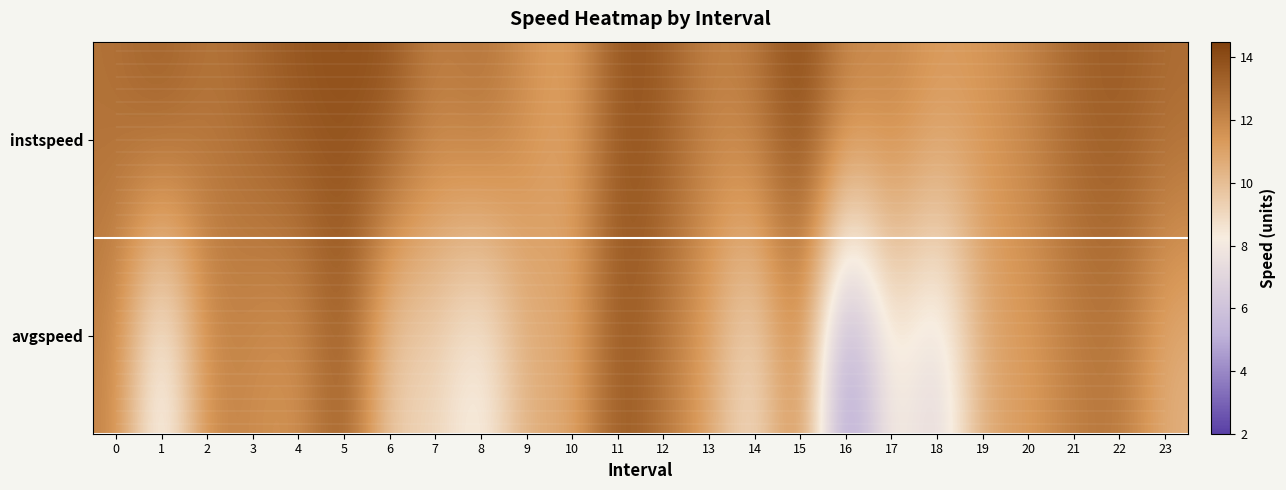

Reading left to right, transcribe all the data shown in this chart.

instspeed: 0=12.7	1=13.6	2=12.6	3=13.1	4=13.8	5=13.9	6=13.9	7=12.2	8=12.9	9=11.7	10=10.9	11=13.9	12=13.5	13=12.1	14=12.5	15=14.4	16=12.0	17=12.2	18=11.3	19=11.5	20=12.1	21=13.2	22=13.6	23=13.0
avgspeed: 0=12.1	1=6.6	2=12.1	3=11.8	4=11.3	5=13.9	6=9.1	7=9.2	8=7.5	9=10.7	10=10.6	11=13.9	12=12.5	13=10.9	14=8.1	15=12.7	16=2.8	17=8.9	18=6.3	19=10.9	20=11.1	21=12.3	22=12.6	23=10.4